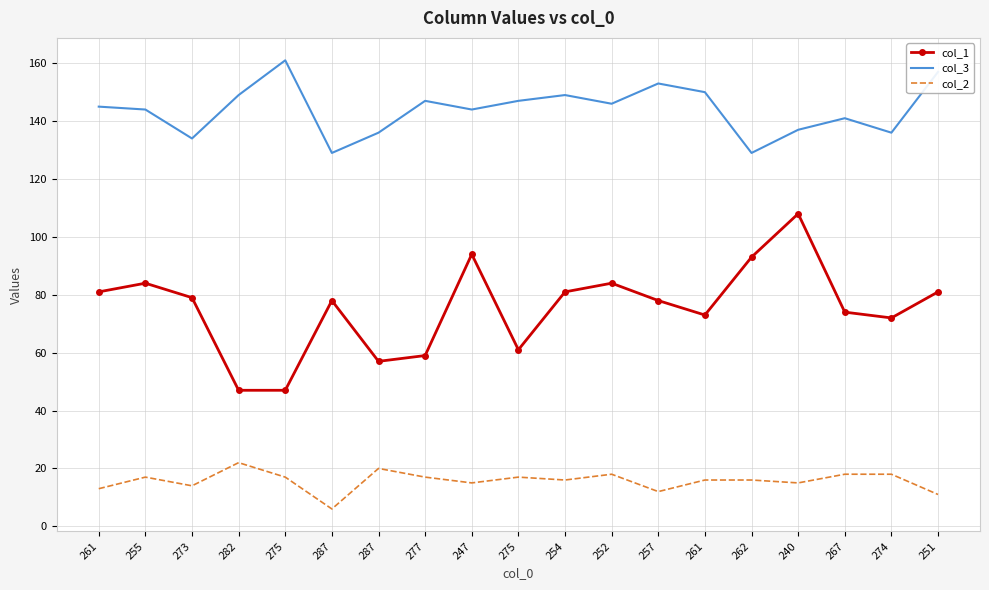

Is it true that col_2 equals 7 at 275?

False